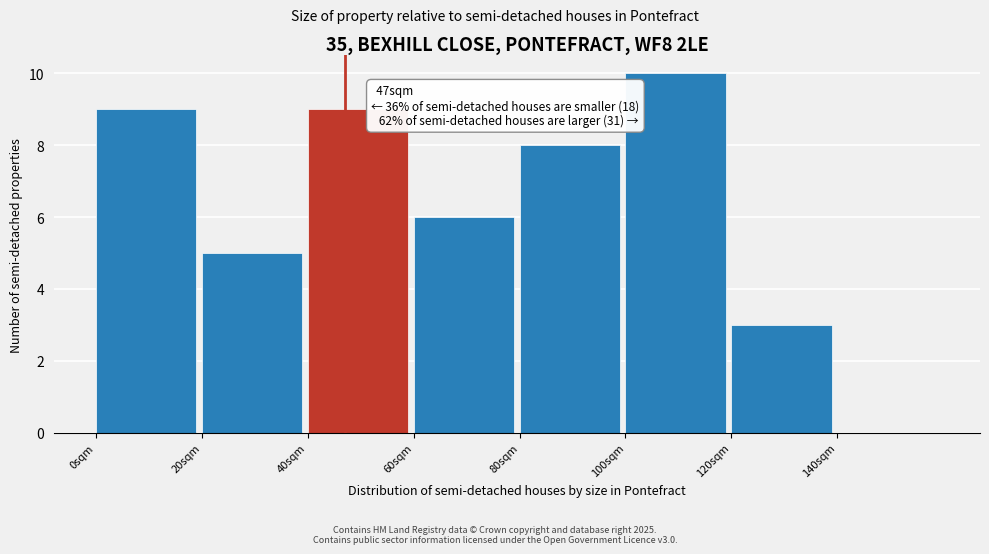

Over which range of the x-axis is the bar tallest?

100 to 120